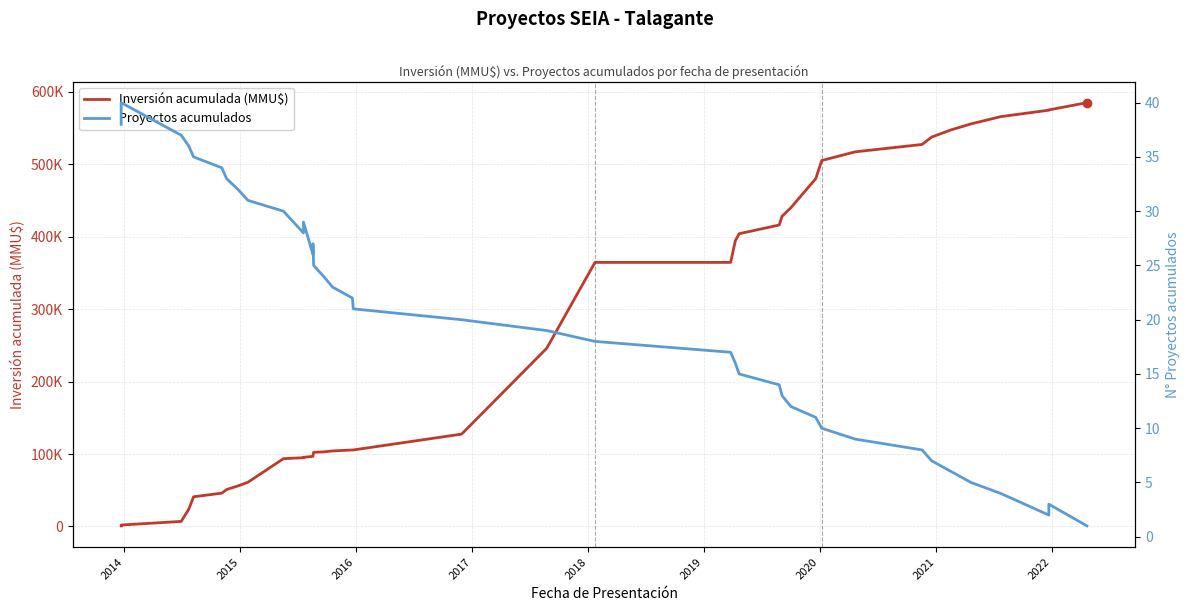

How many lines are shown in the chart?

2